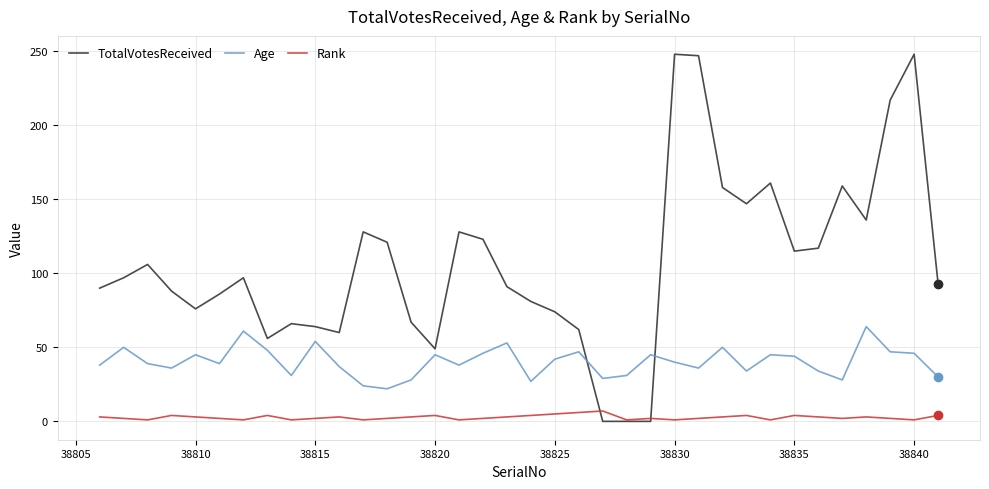

Which series has the largest total across all categories?

TotalVotesReceived